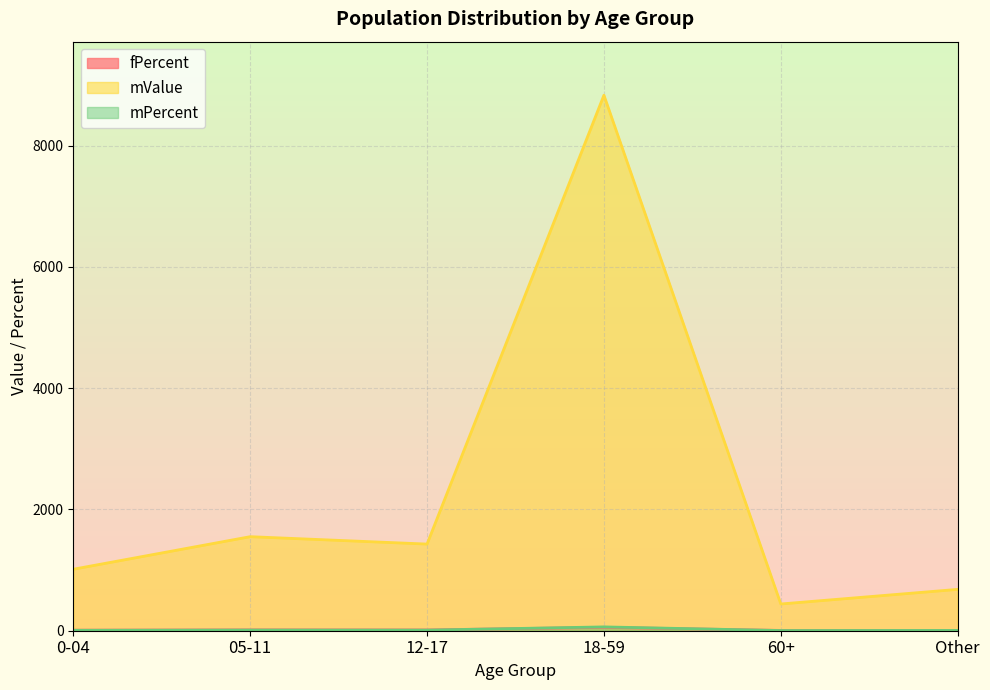

How many data points in fPercent are less than 13?

3